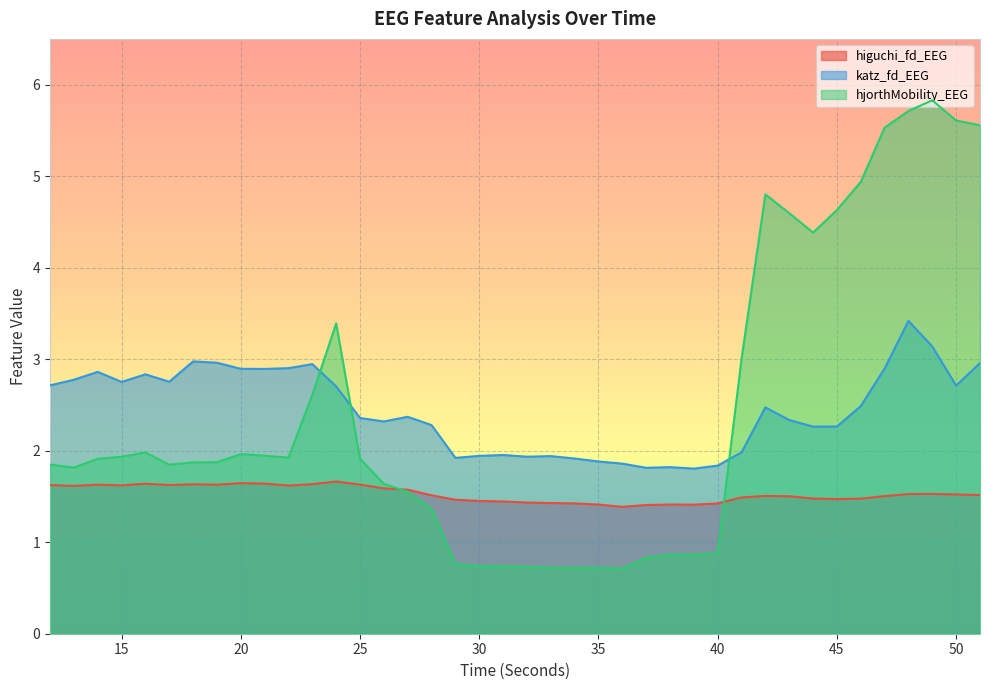

At which label does hjorthMobility_EEG first exceed 1?

12